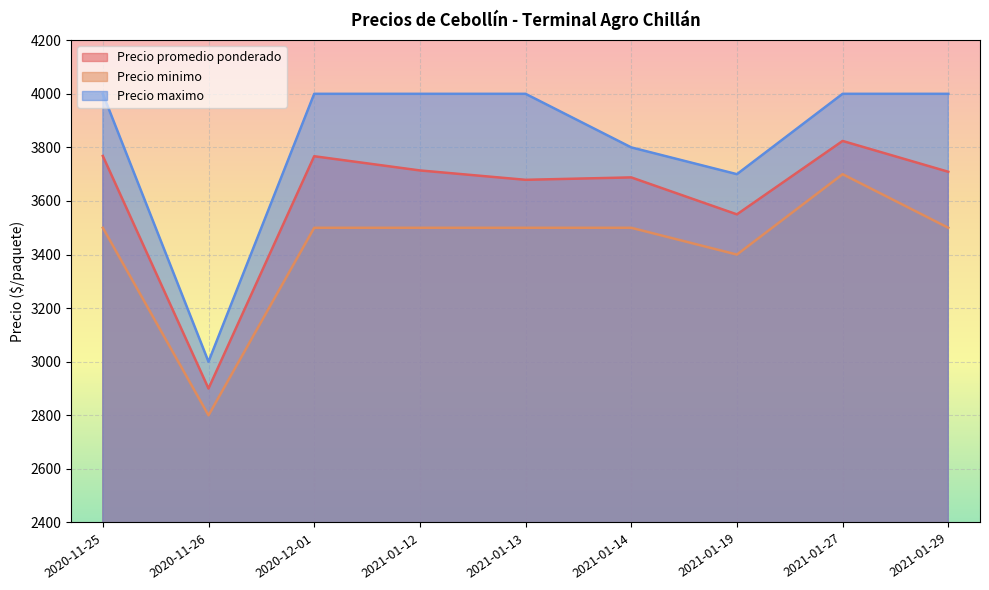

Where is the first local maximum for Precio promedio ponderado?

2020-12-01